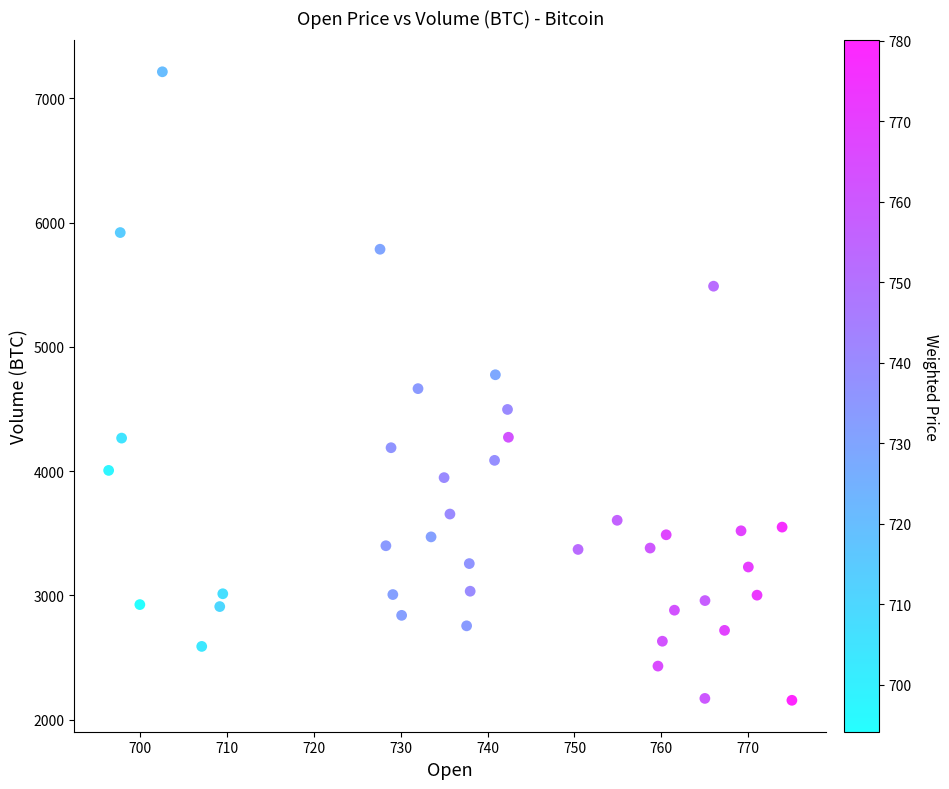

What is the range of Y values (max minus min)?

5055.9